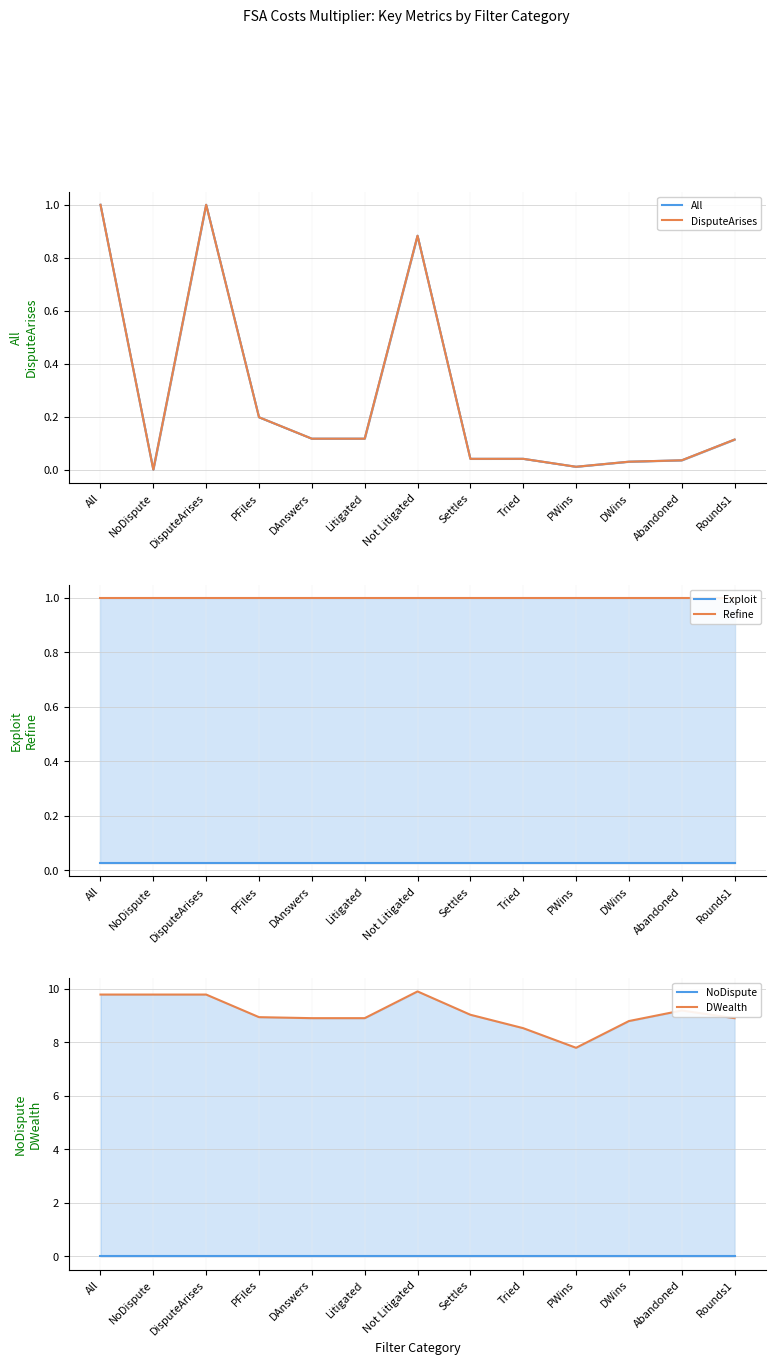

In DisputeArises, how many points are lower than both neighbors (excluding endpoints)?

3